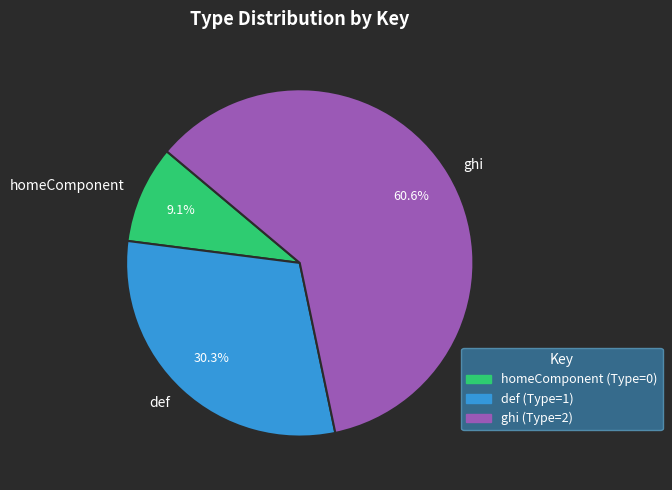

To the nearest percent, what portion does def represent?

30%